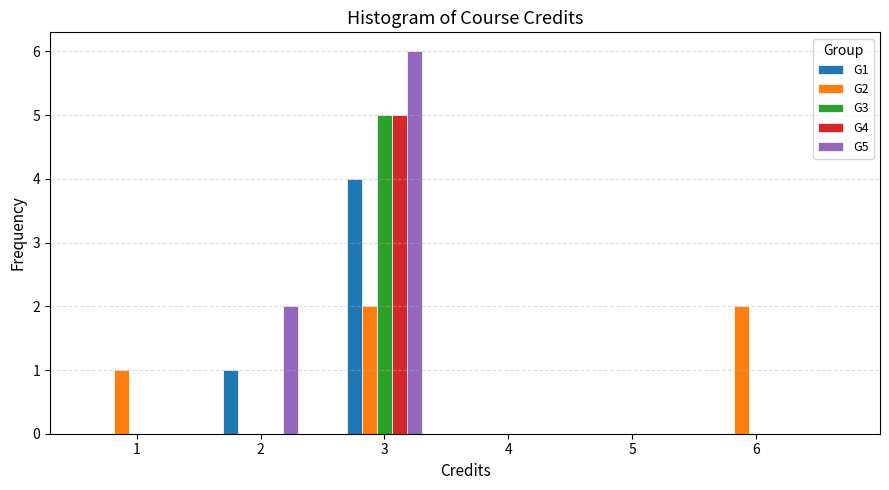

Which series changed the most between 1 and 3?

G5